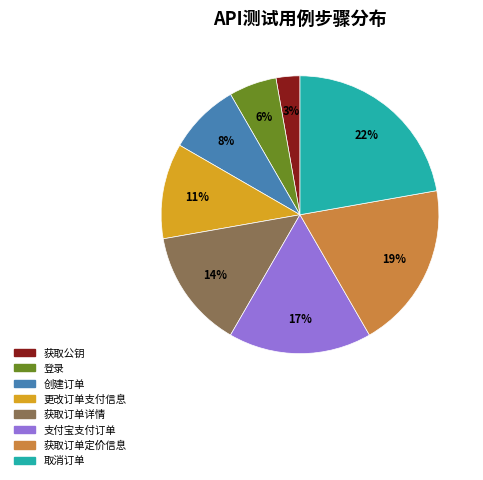

What percentage is the 更改订单支付信息 slice, to the nearest percent?

11%